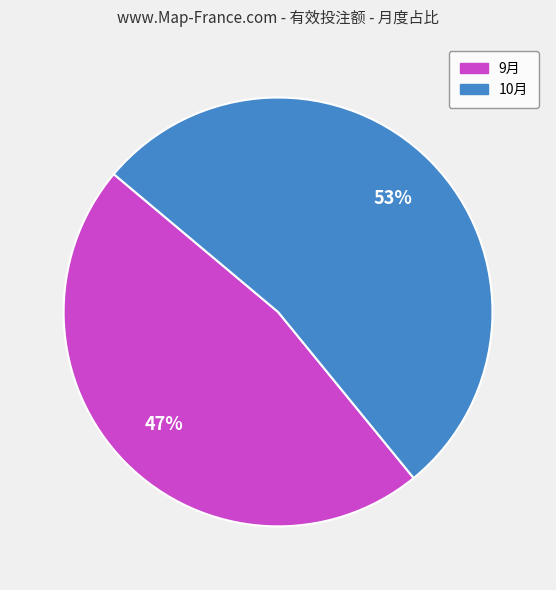

Approximately how many times larger is the value at 9月 compared to 10月?

0.9